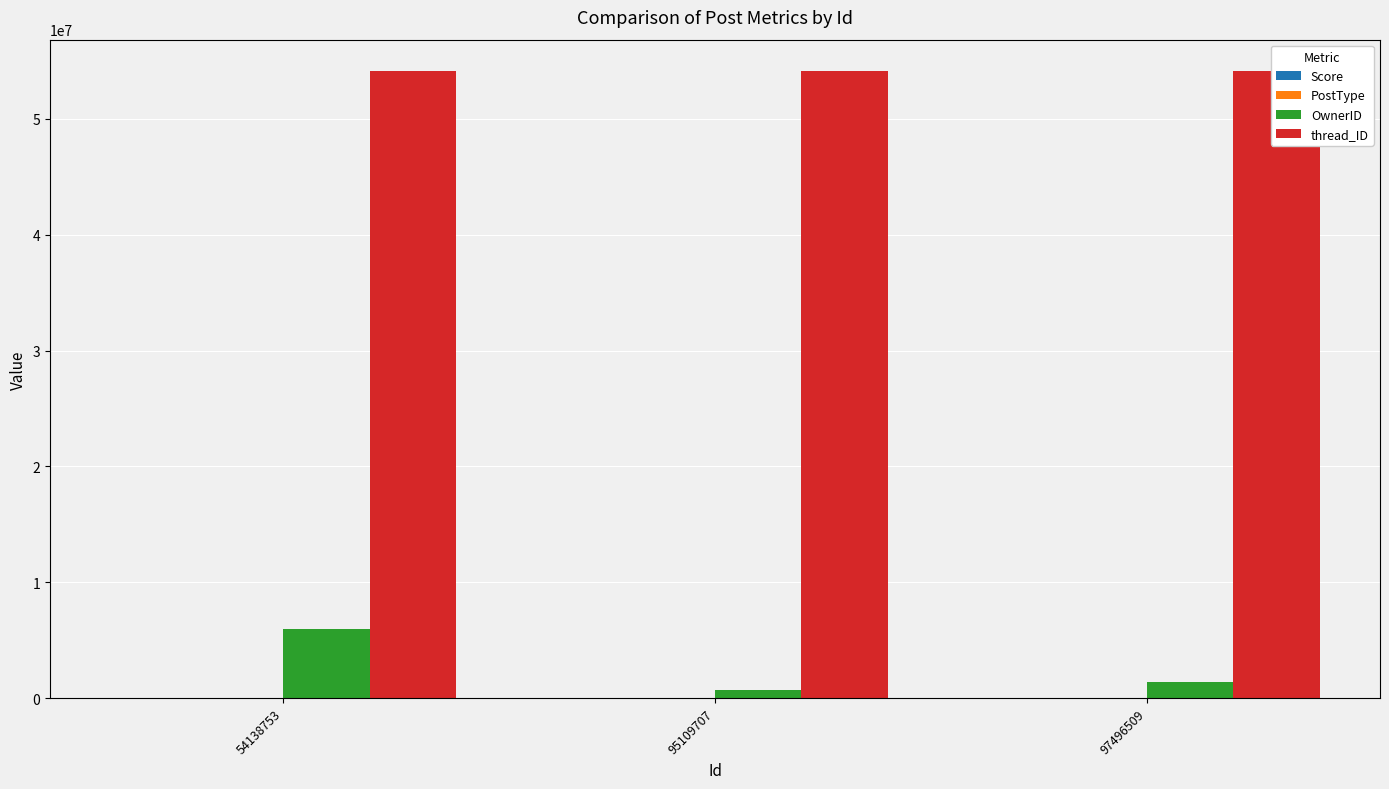

Does the chart contain any negative values?

No